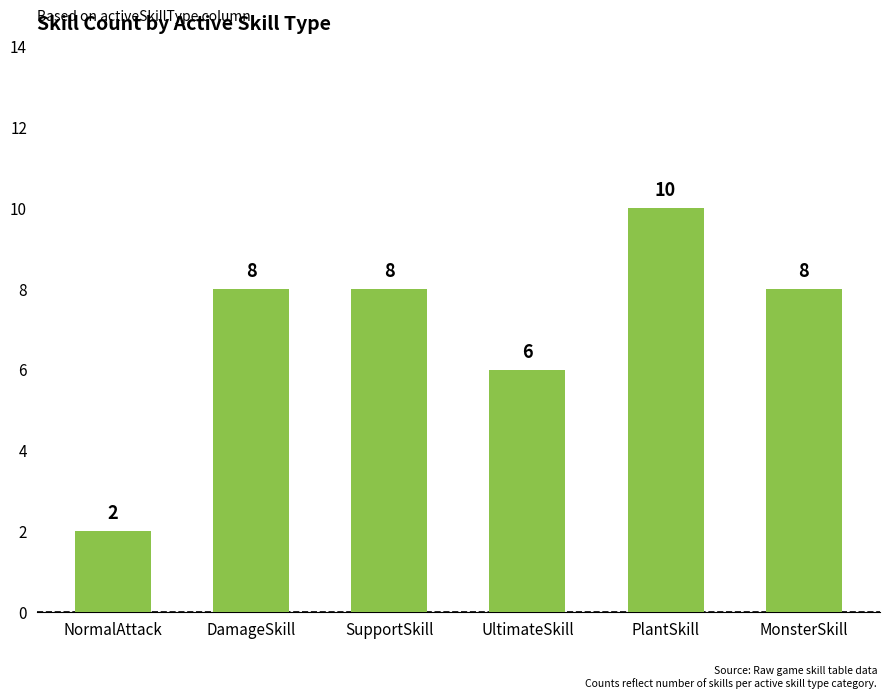

What is the change in value from UltimateSkill to MonsterSkill?

+2